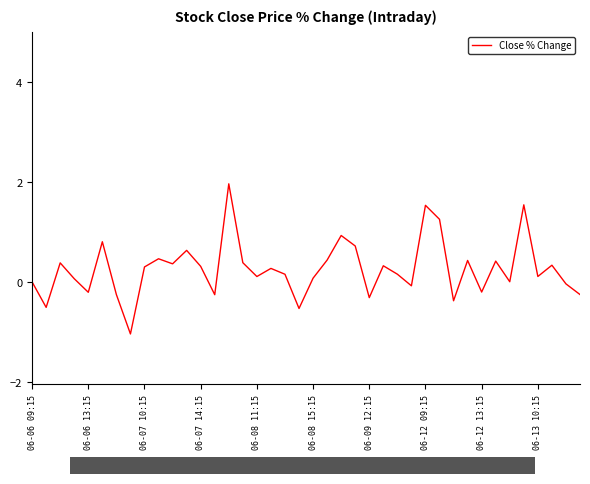

What is the minimum value shown in the chart?

-1.0